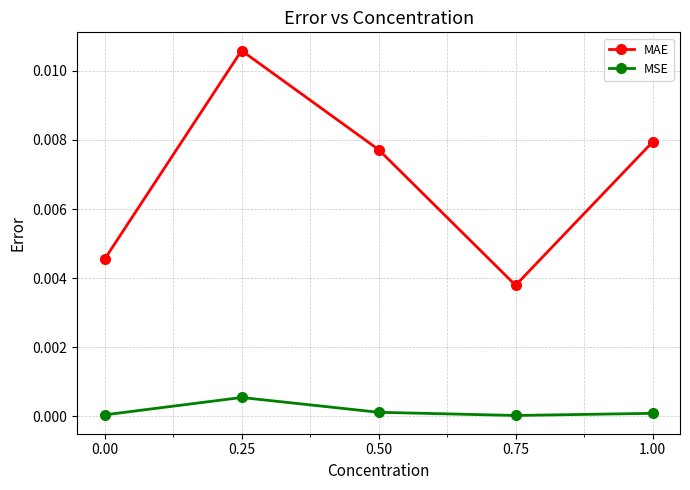

What is the label of the 2nd point from the right?

0.75